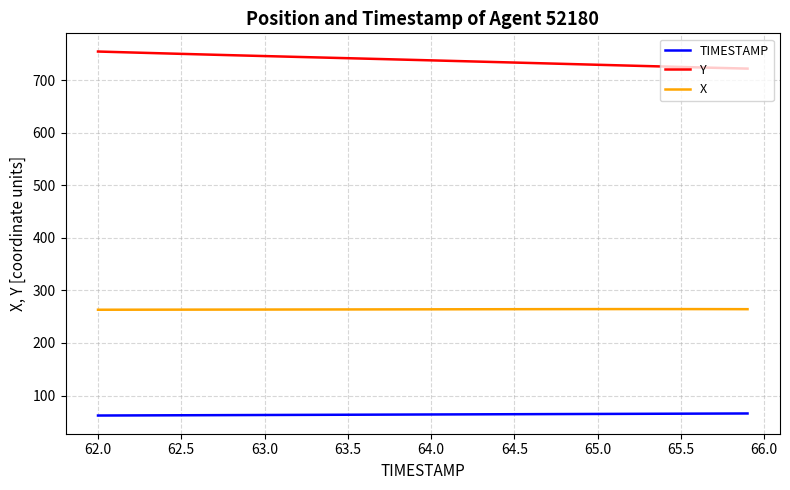

True or false: Y and X cross at least once.

False